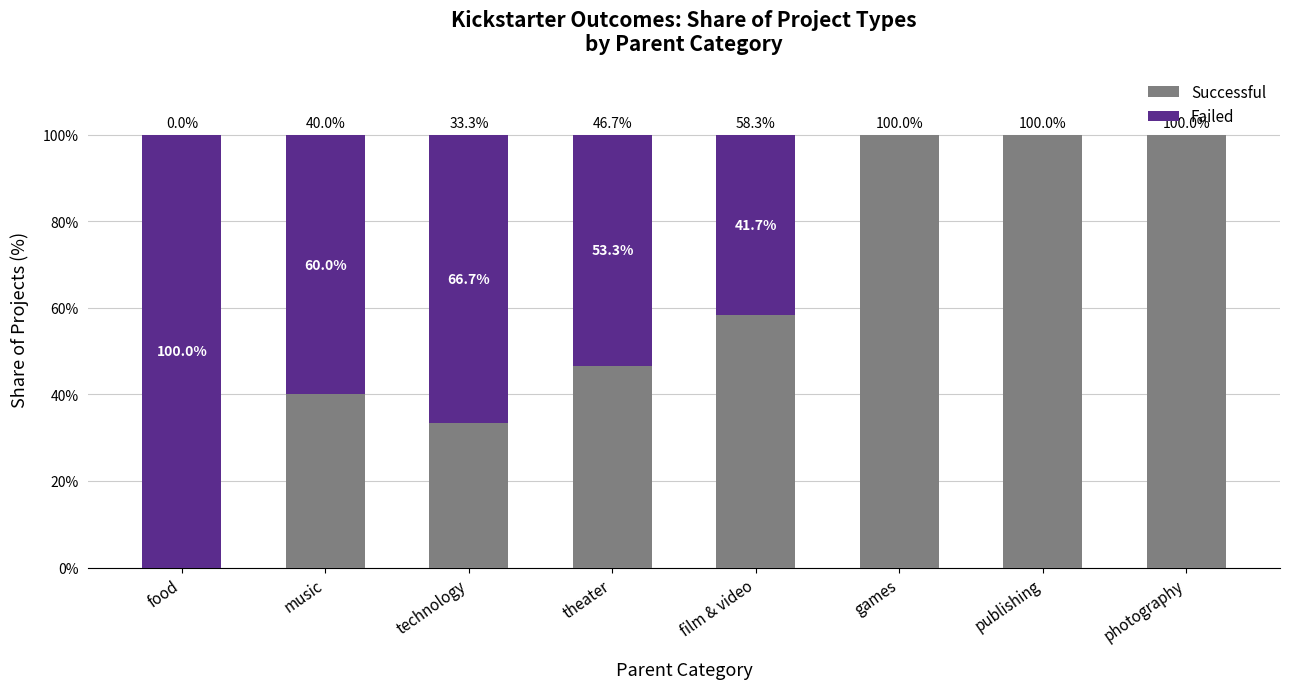

Are the bars grouped side by side (vs. stacked)?

No